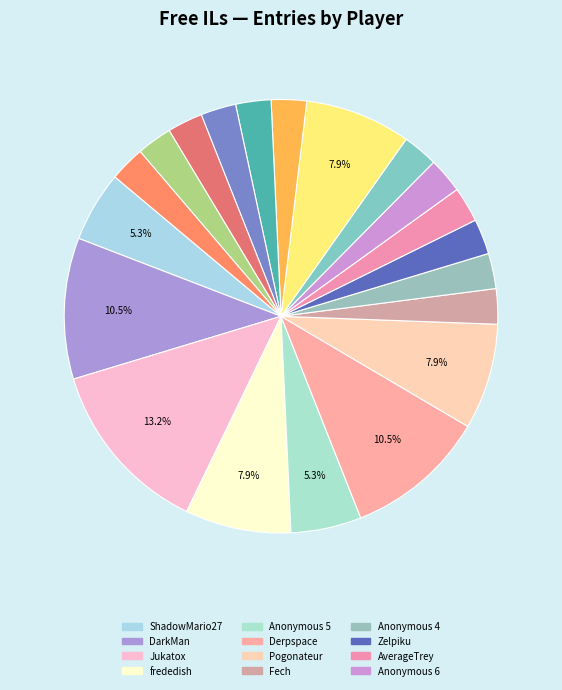

To the nearest percent, what is the difference between the largest and smallest slice percentages?

11%